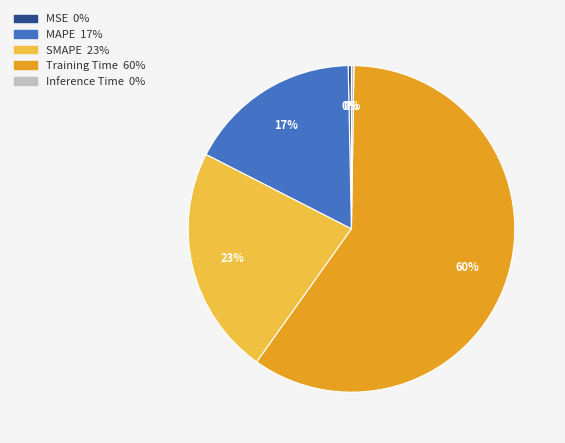

Combined, do SMAPE and MSE account for over 50%?

No